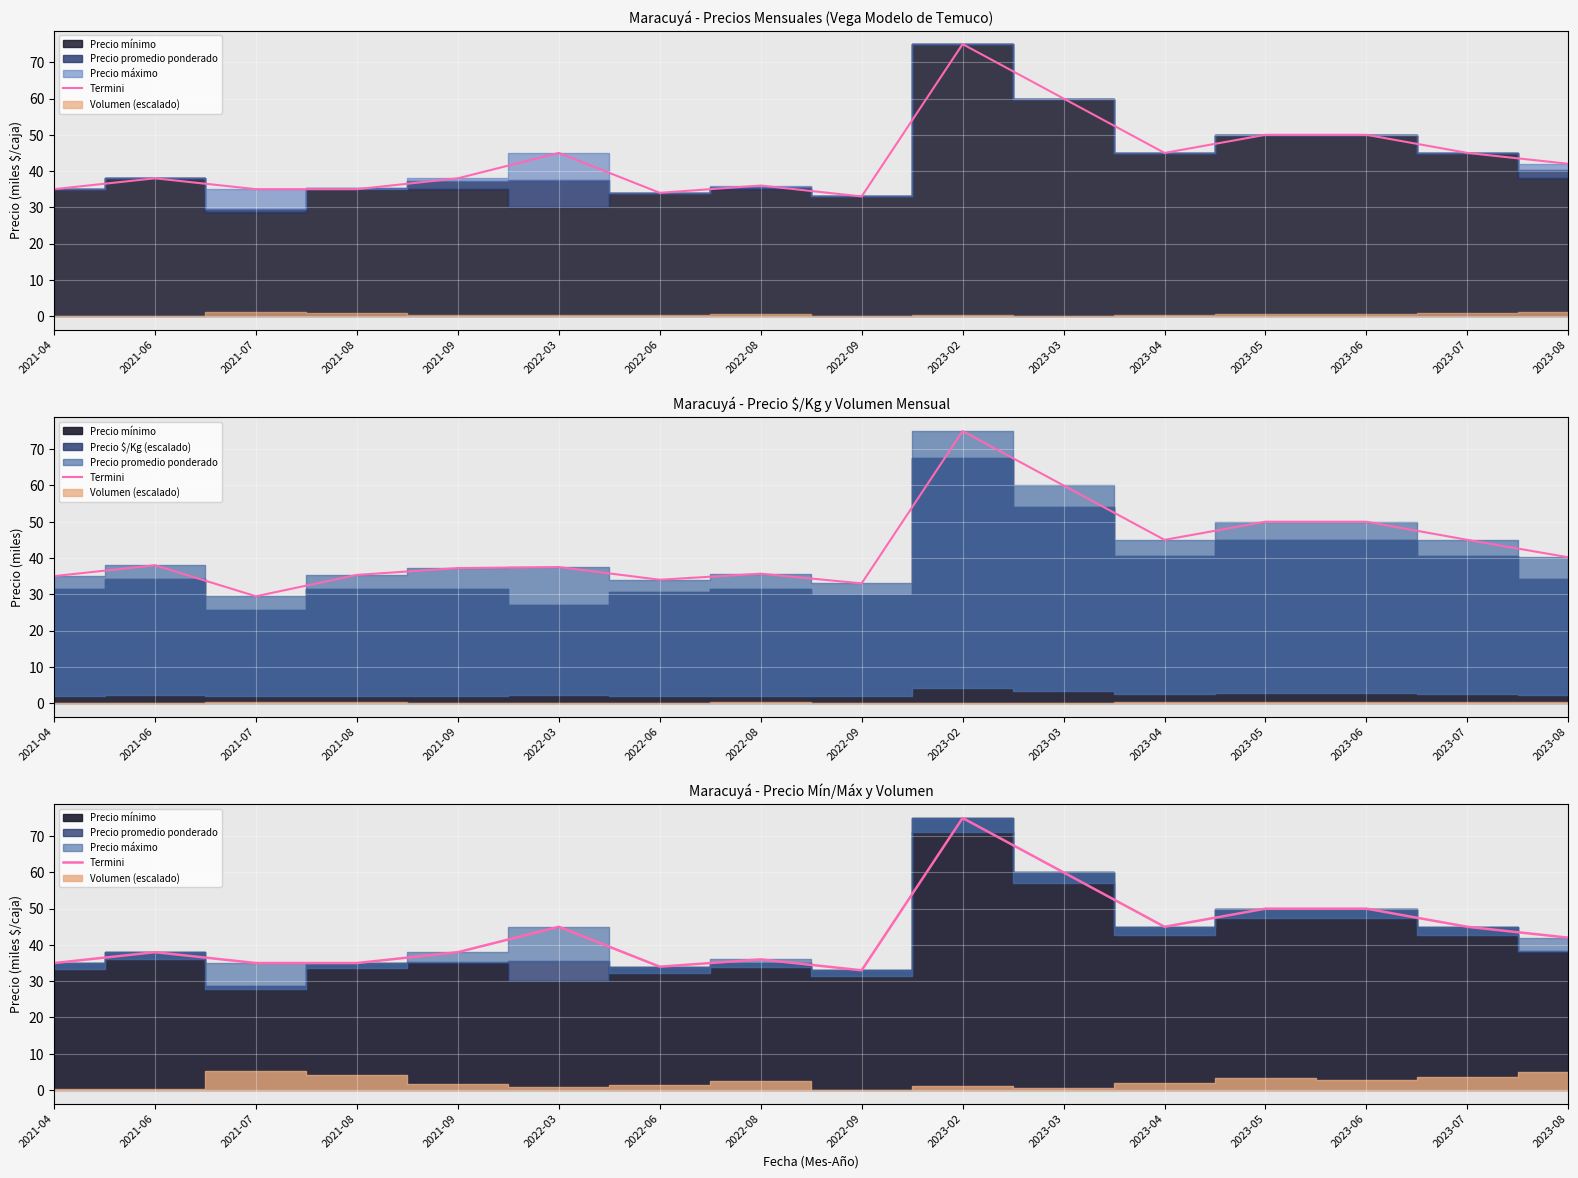

What is the maximum value shown in the chart?

75